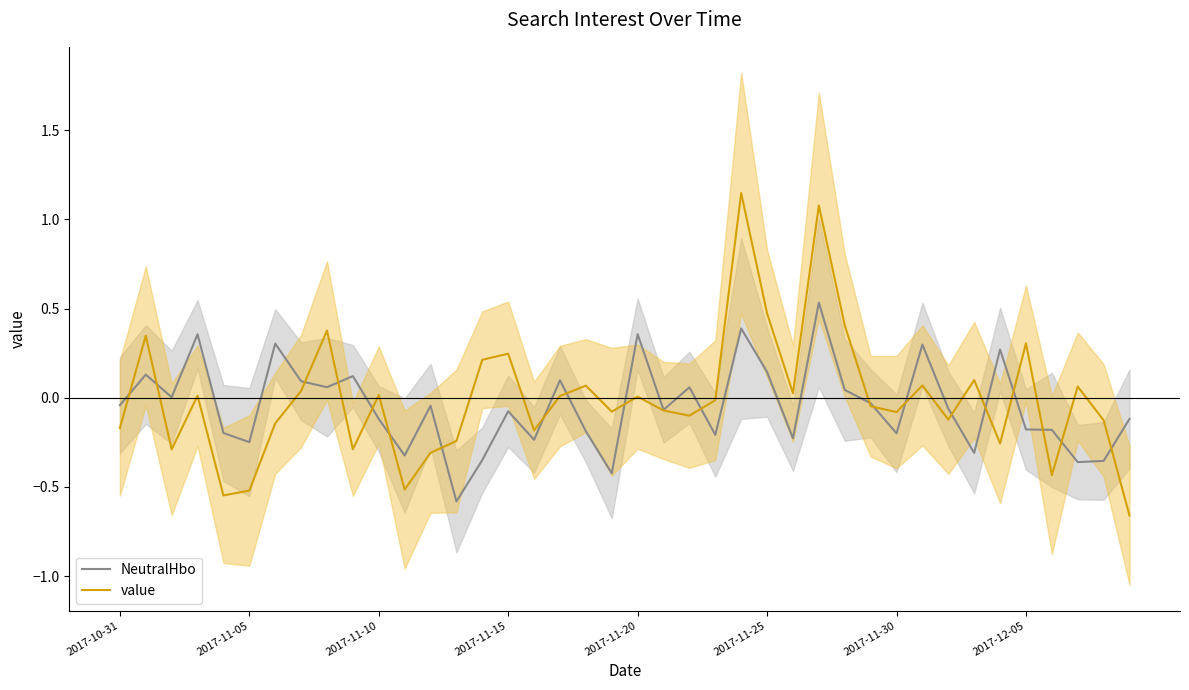

Which series changed the most between 8 and 31?

value